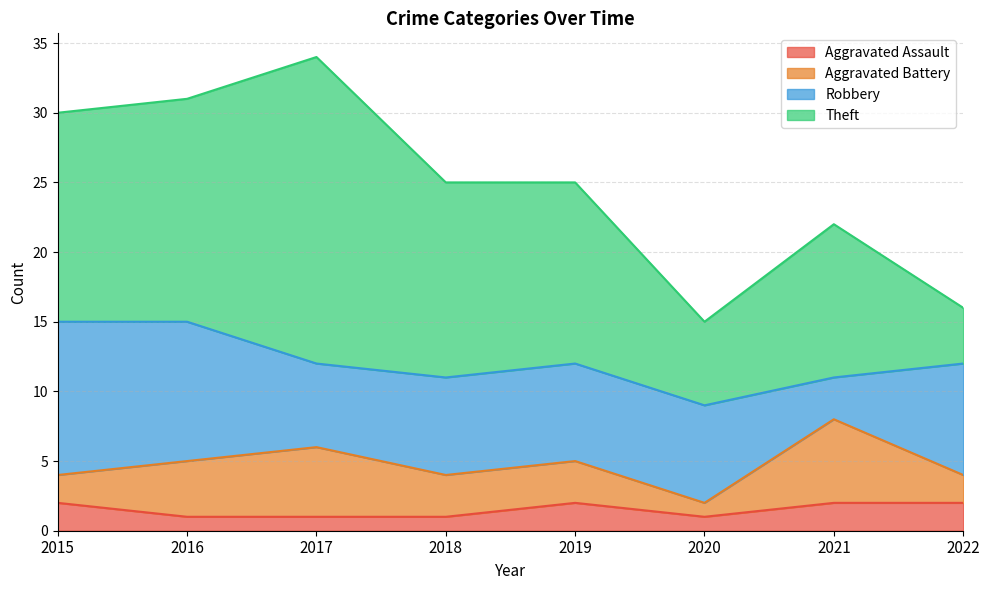

What is the greatest value displayed?

22